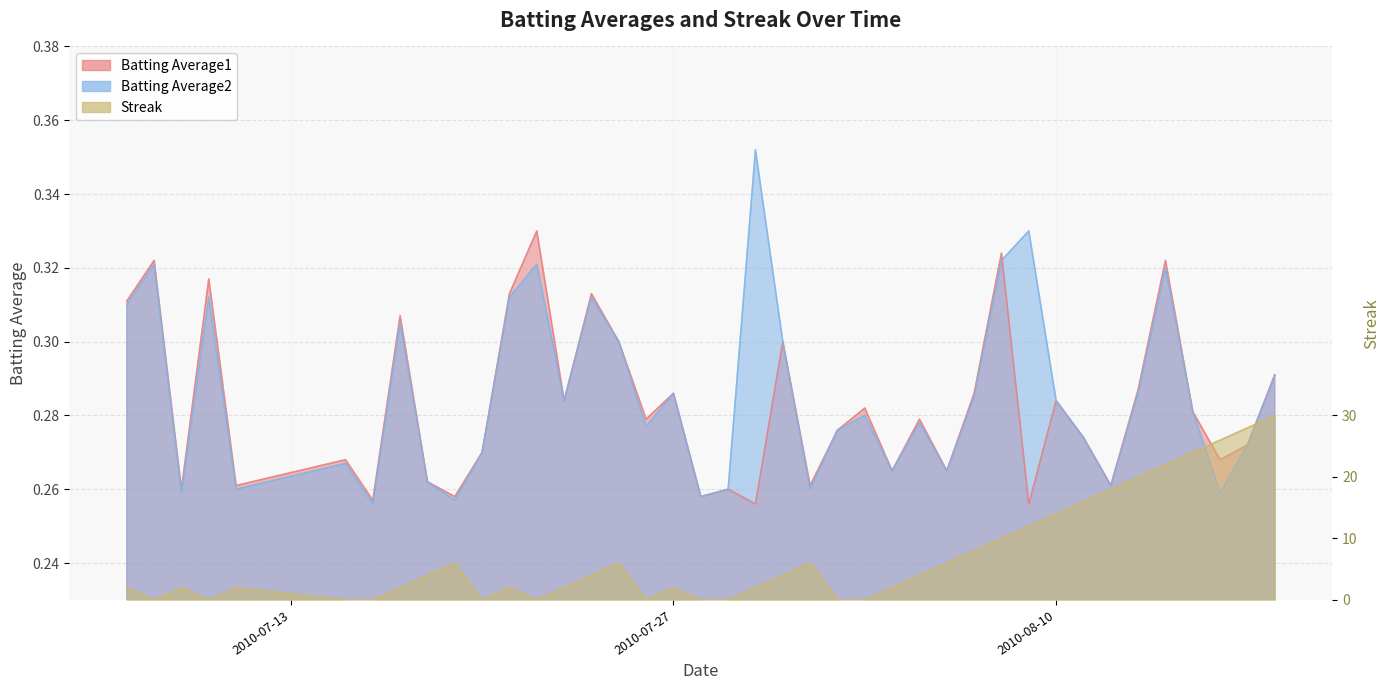

Count the Batting Average2 values in the range 0 to 1.

40